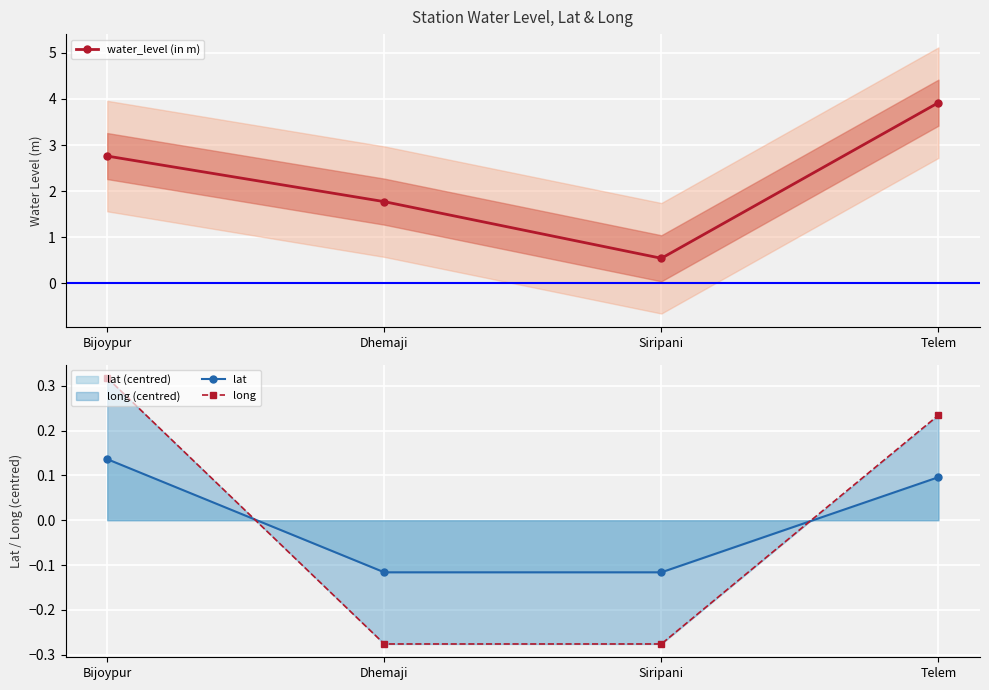

How many series are shown in this chart?

3